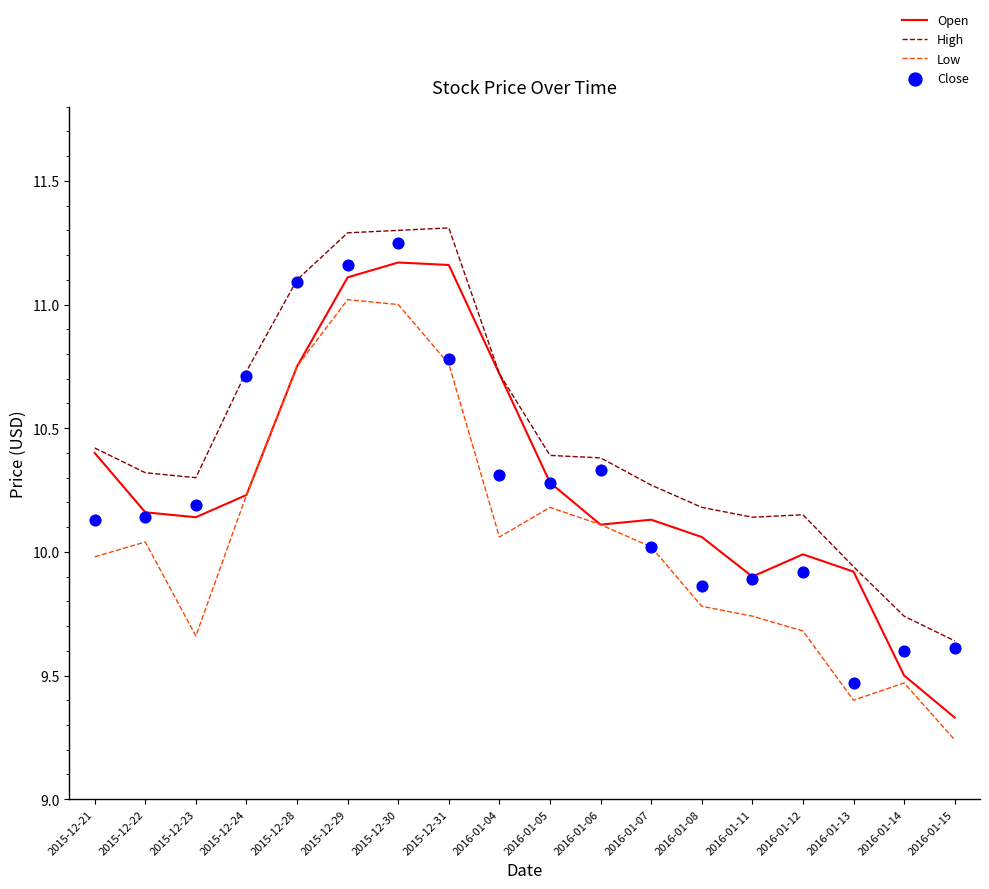

Which series reaches the maximum Y coordinate?

High